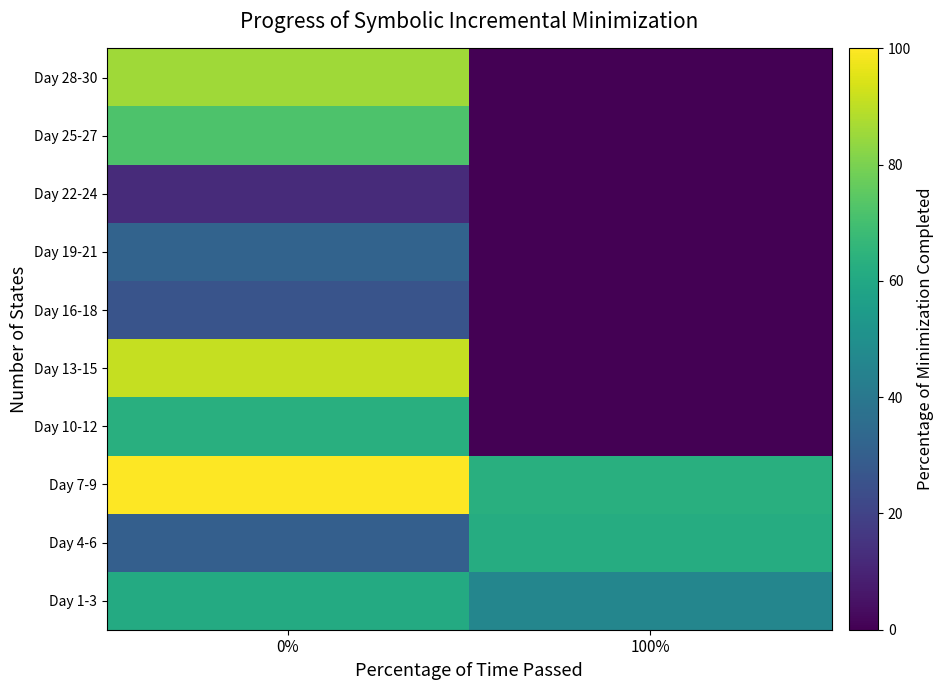

Reading left to right, list all the values displayed in this chart.

Day 1-3: 0%=61.0	100%=45.9
Day 4-6: 0%=30.4	100%=61.8
Day 7-9: 0%=100.0	100%=62.9
Day 10-12: 0%=63.1	100%=0.0
Day 13-15: 0%=91.3	100%=0.0
Day 16-18: 0%=26.1	100%=0.0
Day 19-21: 0%=31.8	100%=0.0
Day 22-24: 0%=12.2	100%=0.0
Day 25-27: 0%=71.9	100%=0.0
Day 28-30: 0%=85.8	100%=0.0